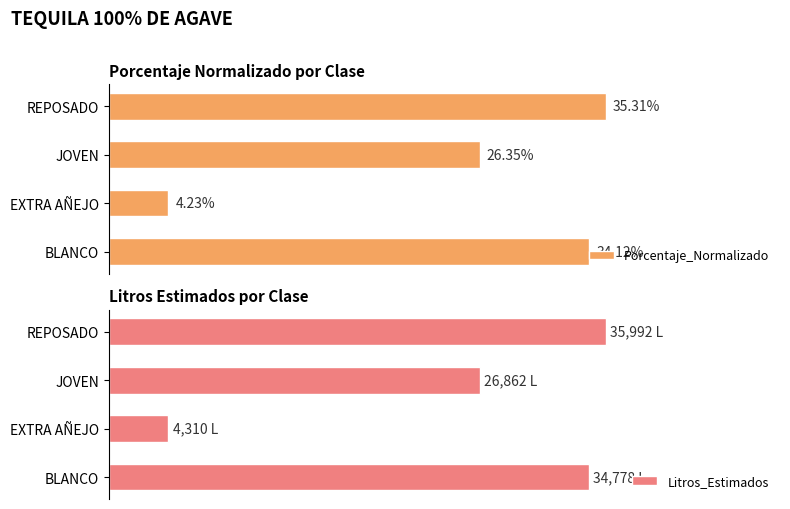

Is the value of Litros_Estimados at EXTRA AÑEJO greater than the value of Porcentaje_Normalizado at EXTRA AÑEJO?

Yes